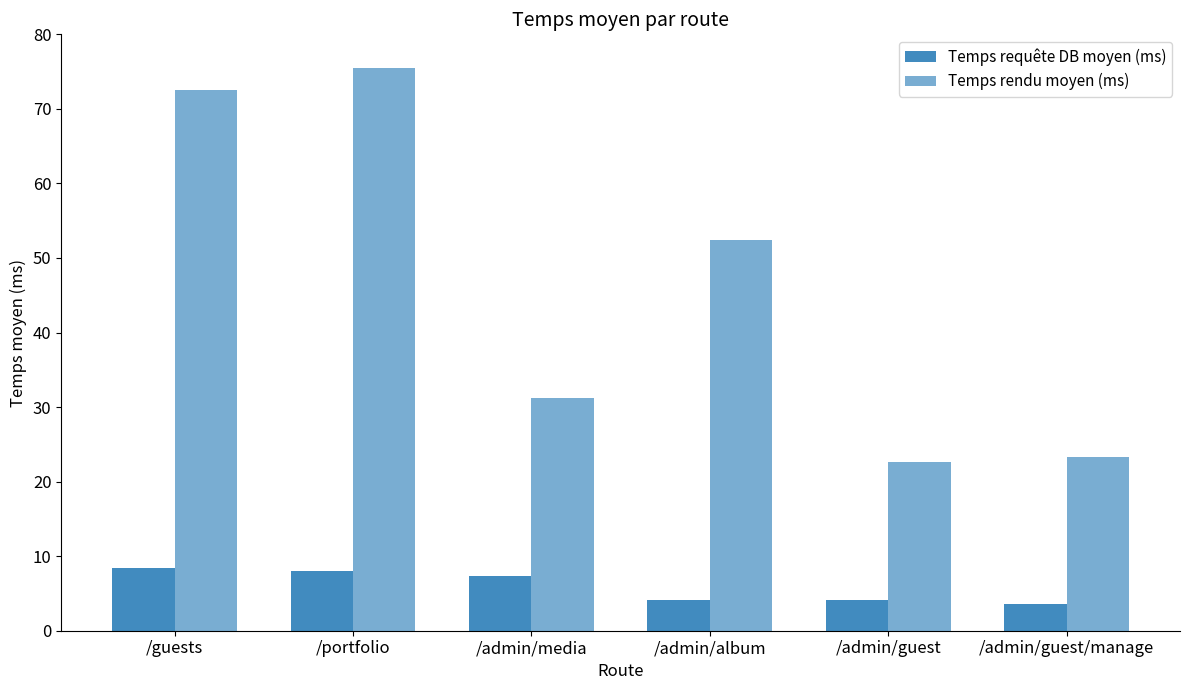

How many values in the Temps rendu moyen (ms) series are below 52?

3